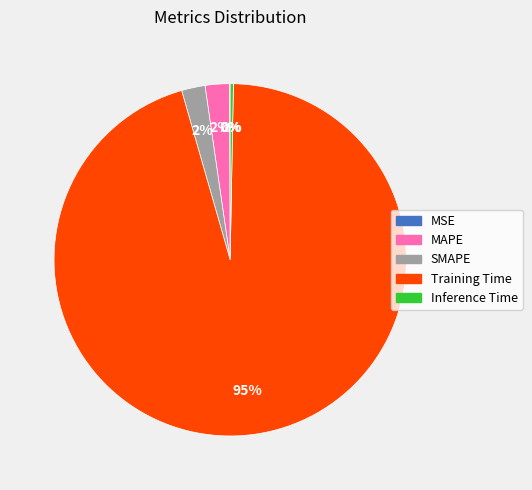

Which slice is the largest?

Training Time